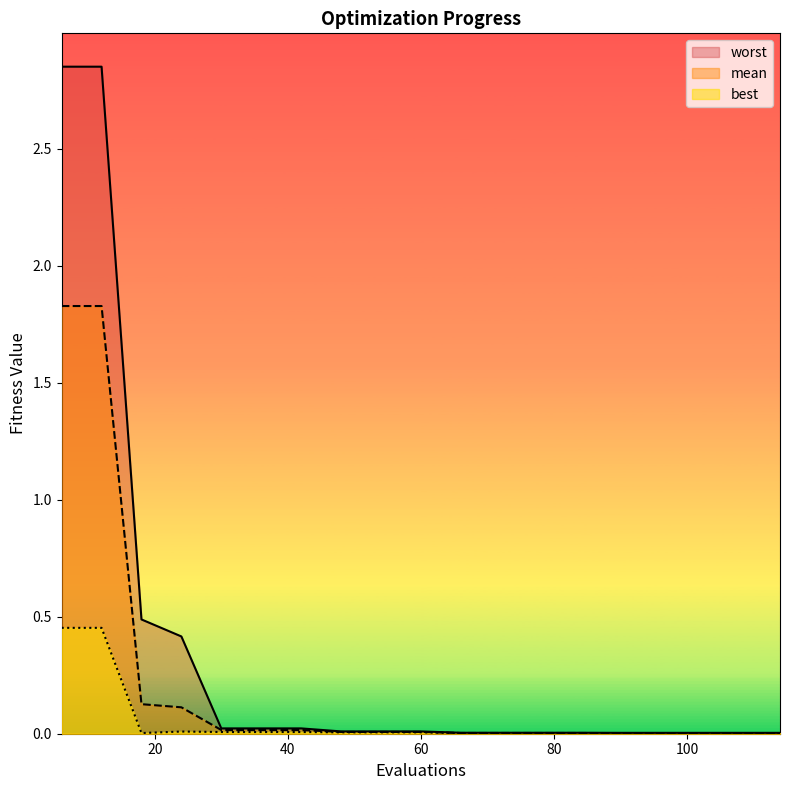

What is the average value of the best series?

0.1